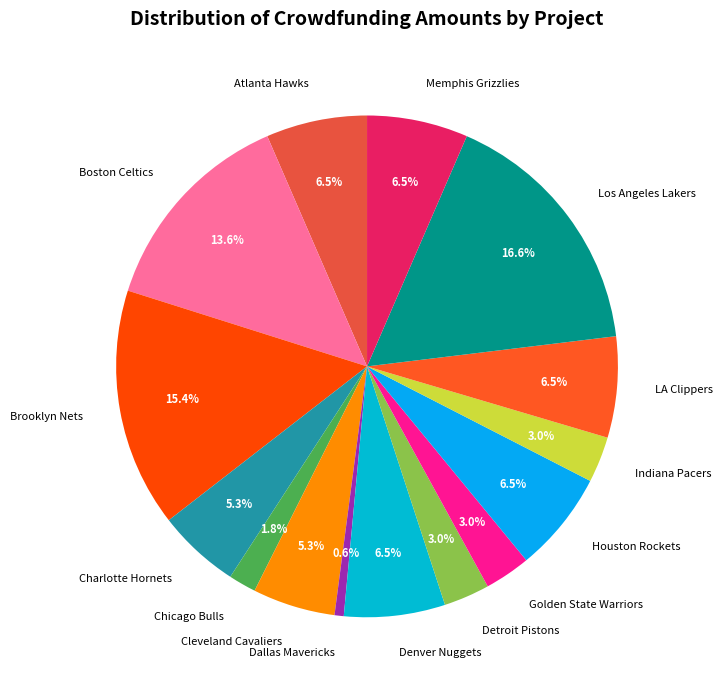

To the nearest percent, what is the difference between the largest and smallest slice percentages?

16%